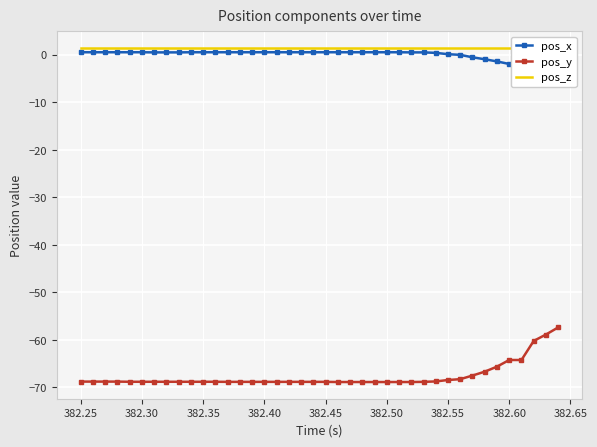

The pos_y series shows -68.8 at 382.25. True or false?

True